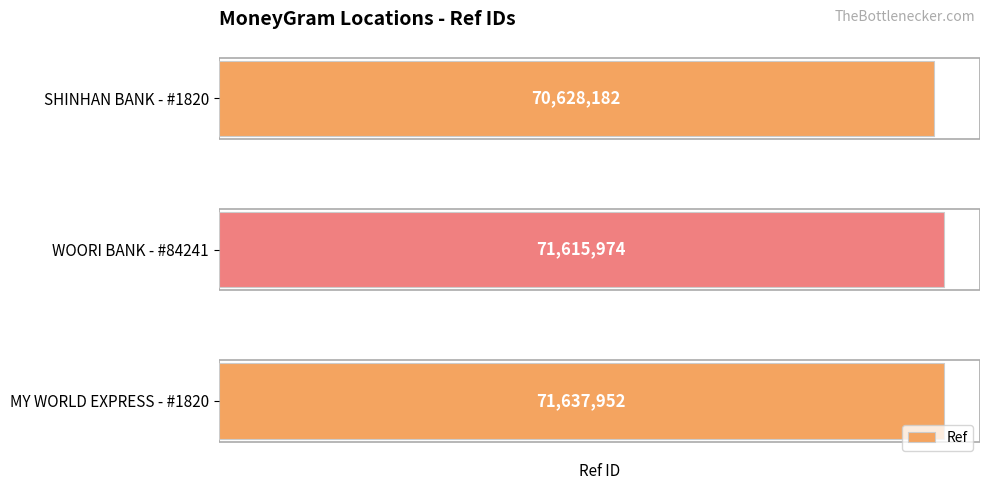

Rank the categories by value from lowest to highest.

SHINHAN BANK - #1820, WOORI BANK - #84241, MY WORLD EXPRESS - #1820